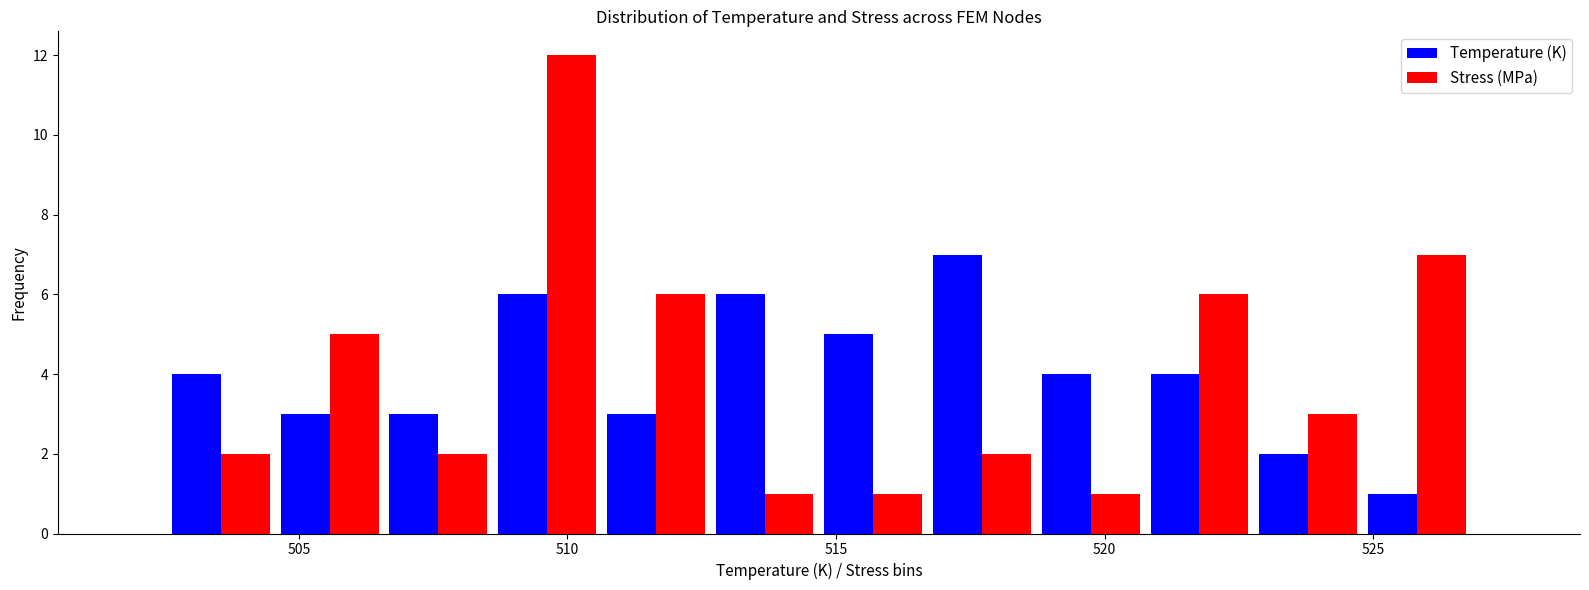

Reading left to right, list every range on the x-axis with the height of the bar of each series over it. Neither the bar edges nor the heights are printed on the chart, so give them approximately, as read against the axes.

502.5 to 504.5: Temperature (K)=4	Stress (MPa)=2
504.5 to 506.5: Temperature (K)=3	Stress (MPa)=5
506.5 to 508.5: Temperature (K)=3	Stress (MPa)=2
508.5 to 510.5: Temperature (K)=6	Stress (MPa)=12
510.5 to 512.5: Temperature (K)=3	Stress (MPa)=6
512.5 to 514.5: Temperature (K)=6	Stress (MPa)=1
514.5 to 516.5: Temperature (K)=5	Stress (MPa)=1
516.5 to 518.5: Temperature (K)=7	Stress (MPa)=2
518.5 to 521.0: Temperature (K)=4	Stress (MPa)=1
521.0 to 523.0: Temperature (K)=4	Stress (MPa)=6
523.0 to 525.0: Temperature (K)=2	Stress (MPa)=3
525.0 to 527.0: Temperature (K)=1	Stress (MPa)=7